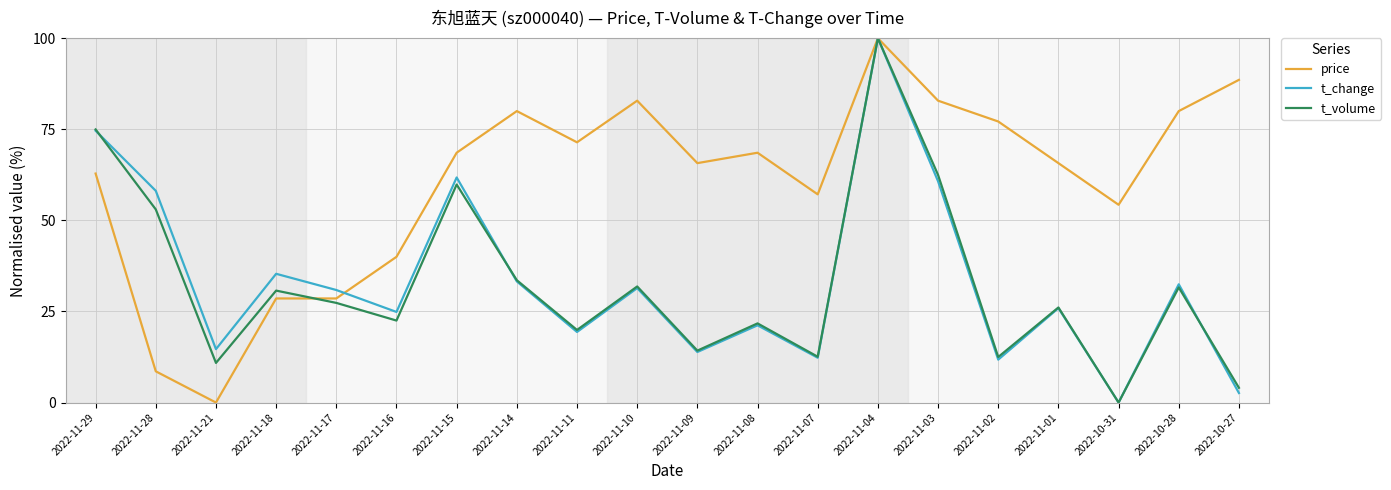

What is the difference between the maximum and minimum values in the t_change series?

100.0